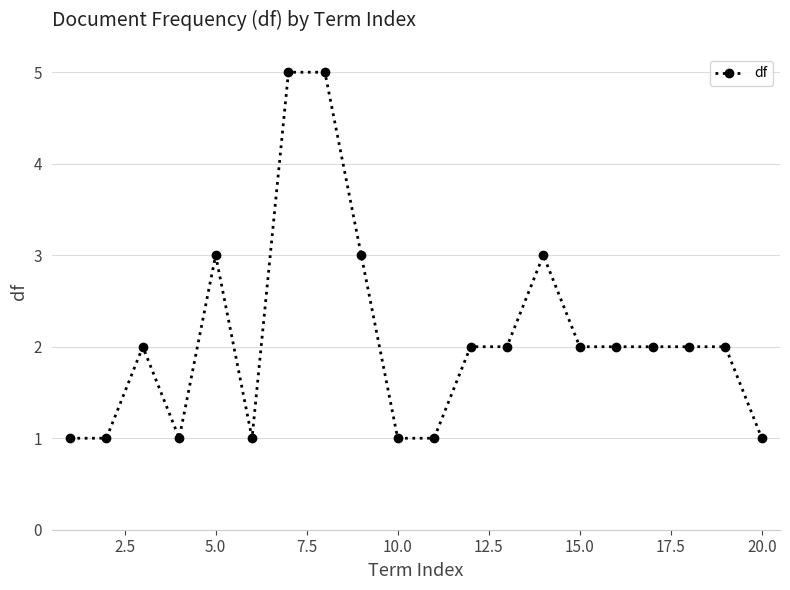

True or false: there are more than 2 points higher than both neighbors.

True